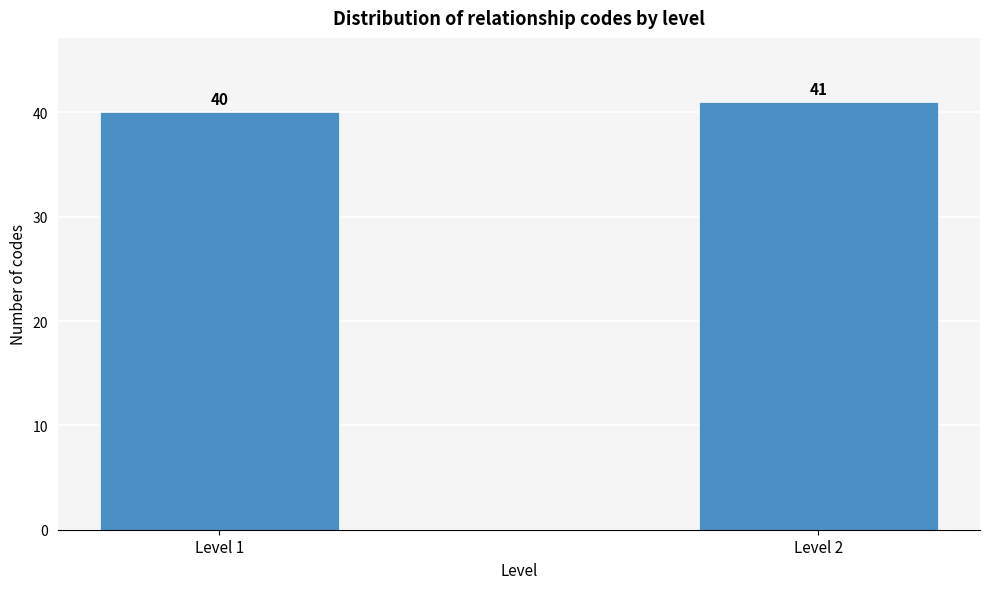

Reading right to left, extract all data points from this chart.

41	40